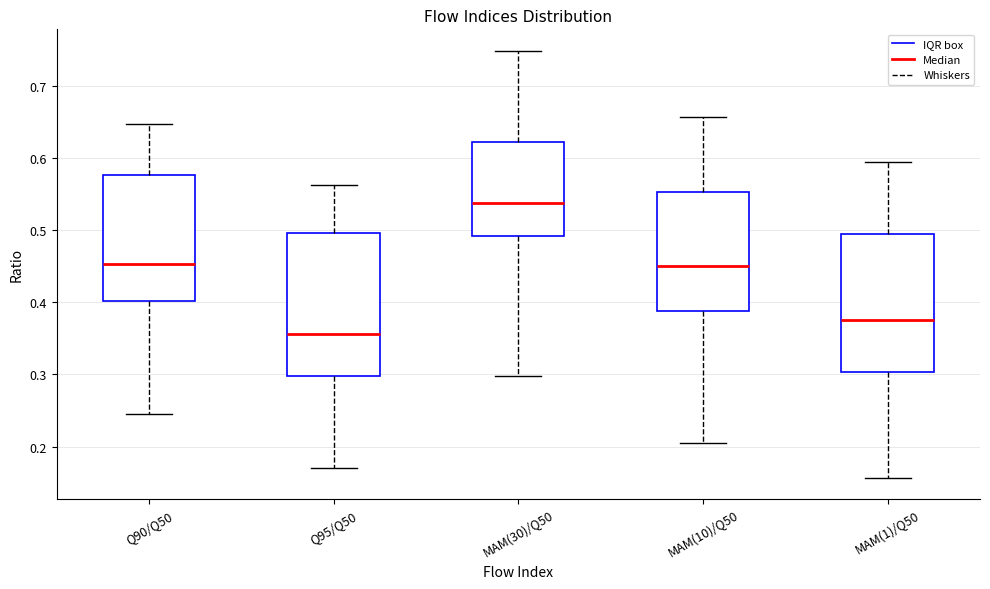

Which box's median line is the highest?

MAM(30)/Q50